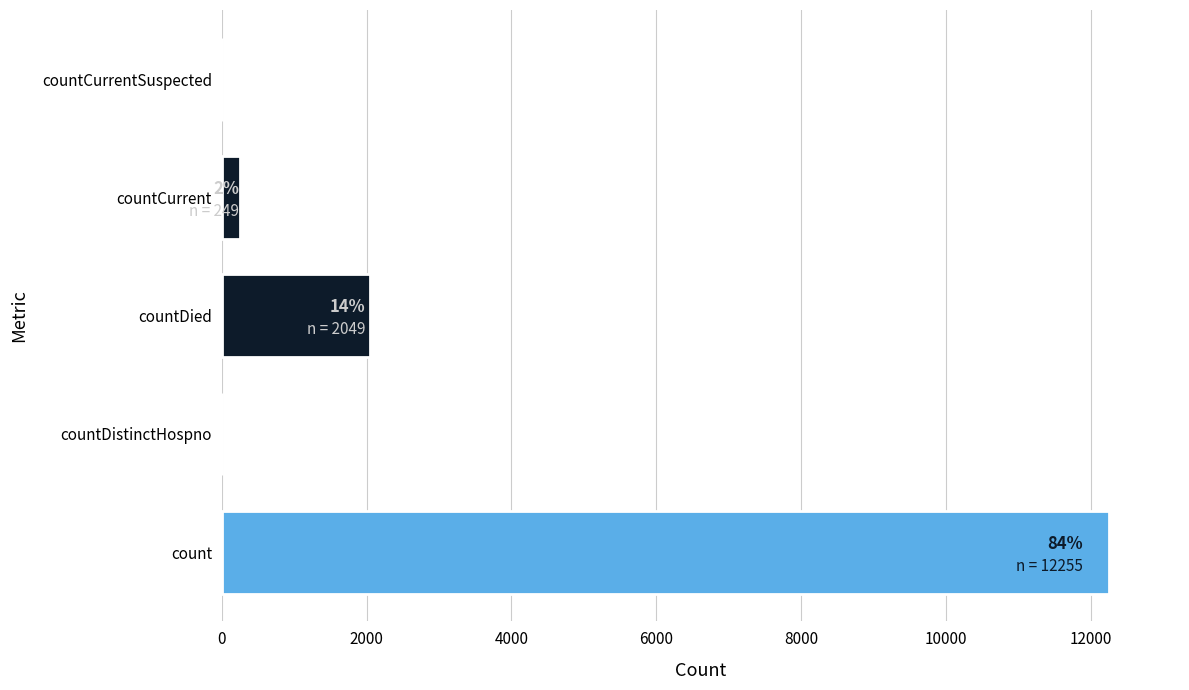

Are the bars horizontal?

Yes